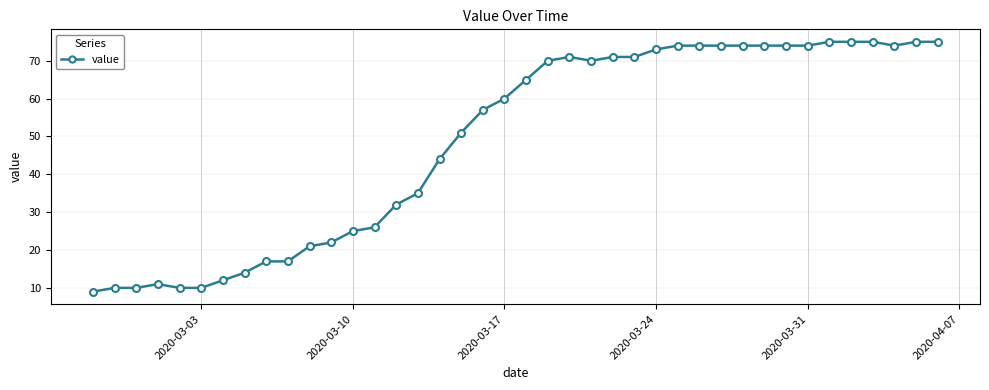

What is the value of the 11th point from the left?

21